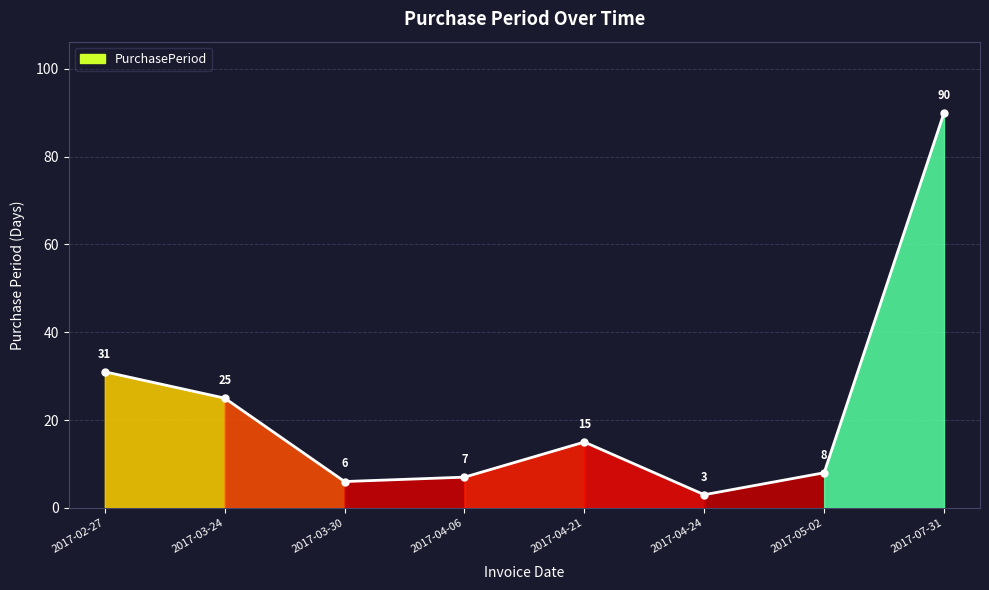

What is the ratio of the value at 2017-04-06 to the value at 2017-05-02?

0.9